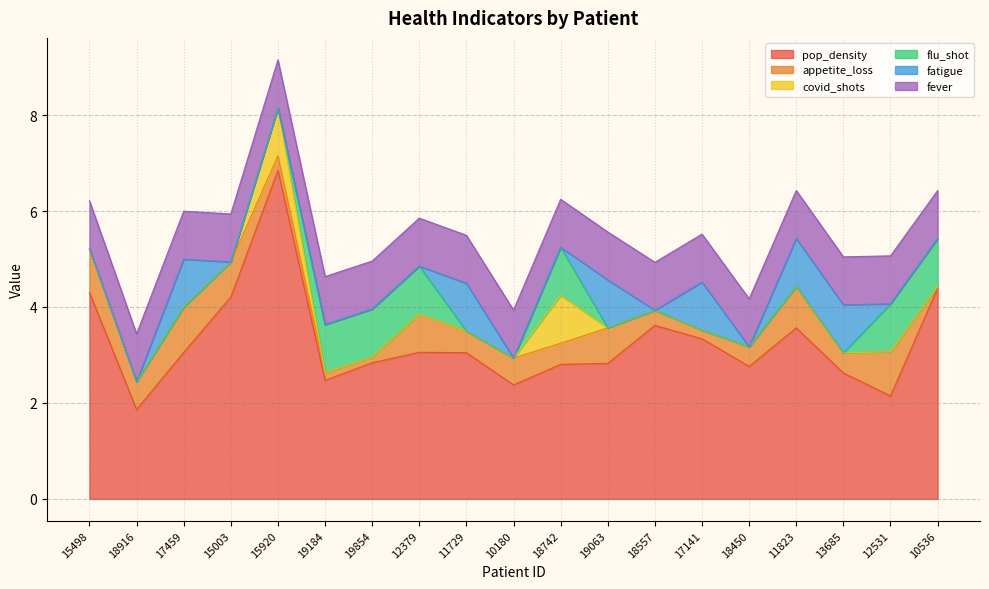

At how many categories does at least one series exceed 6?

1